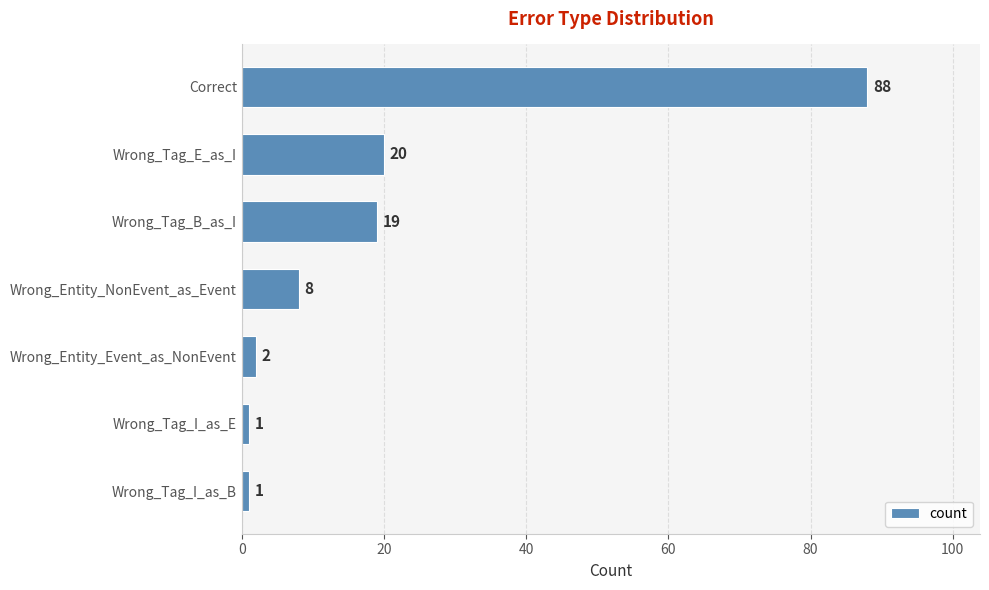

Between Wrong_Tag_B_as_I and Correct, which is larger?

Correct